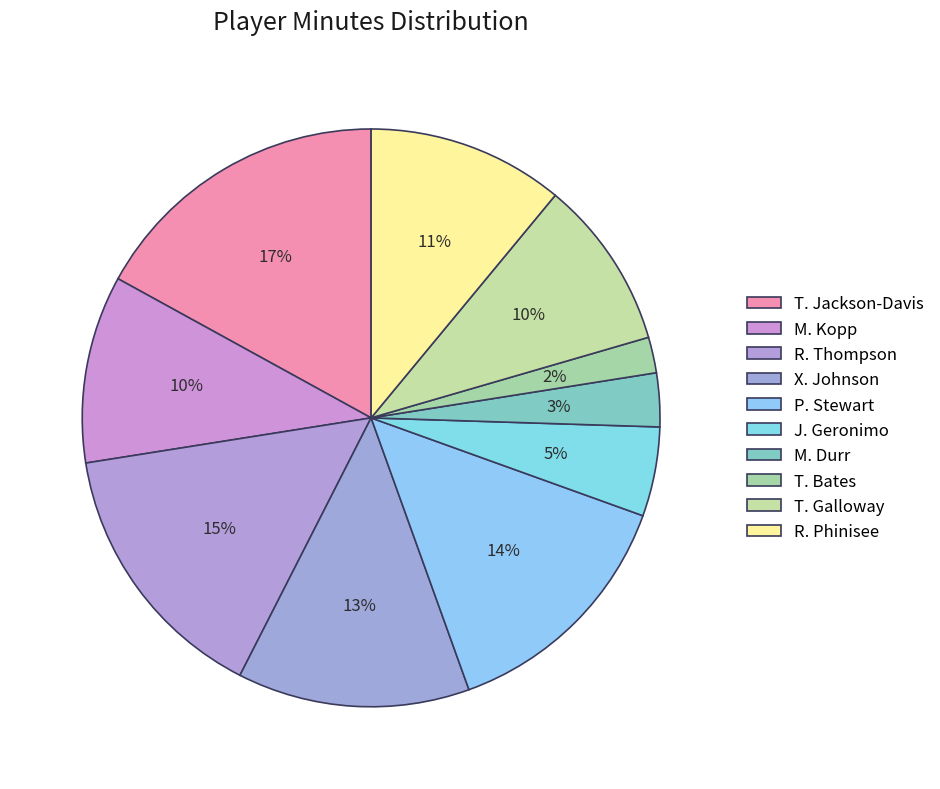

Which slice is the largest?

T. Jackson-Davis